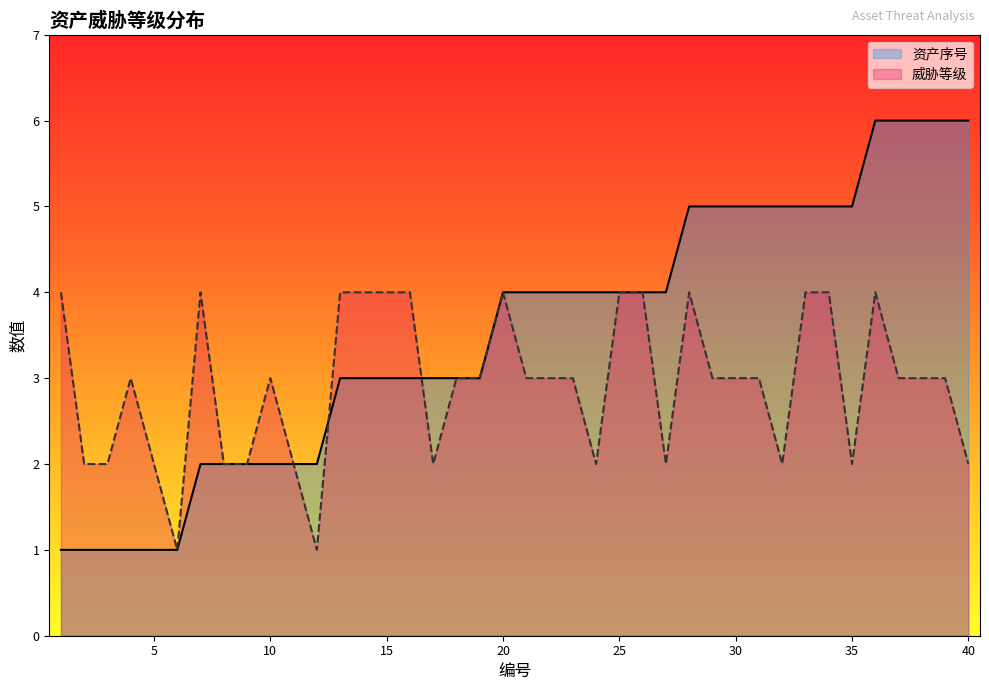

How many times do 资产序号 and 威胁等级 cross each other?

2